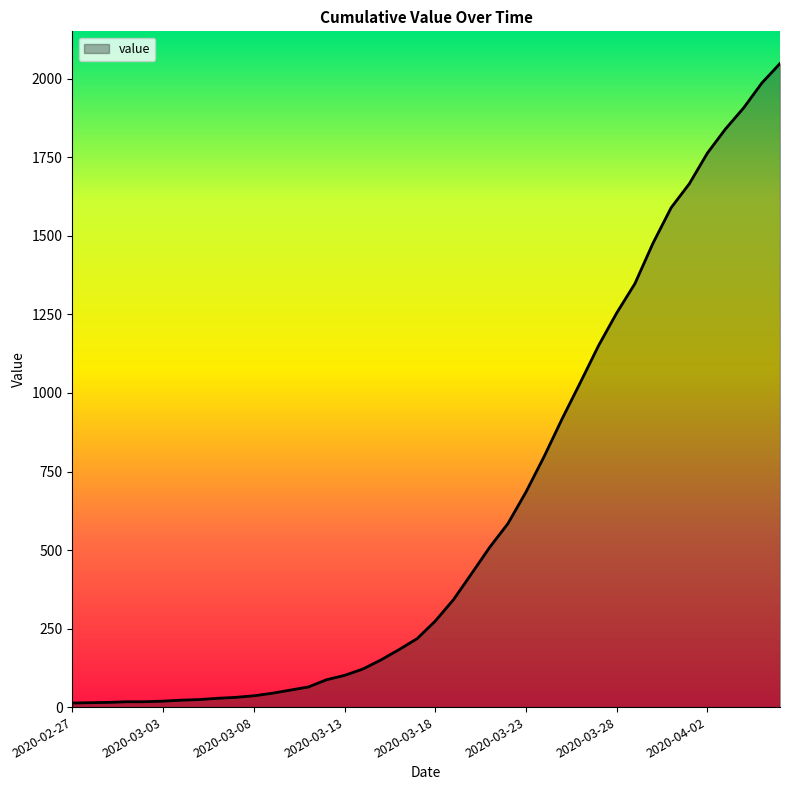

What is the sum of all values?

24864